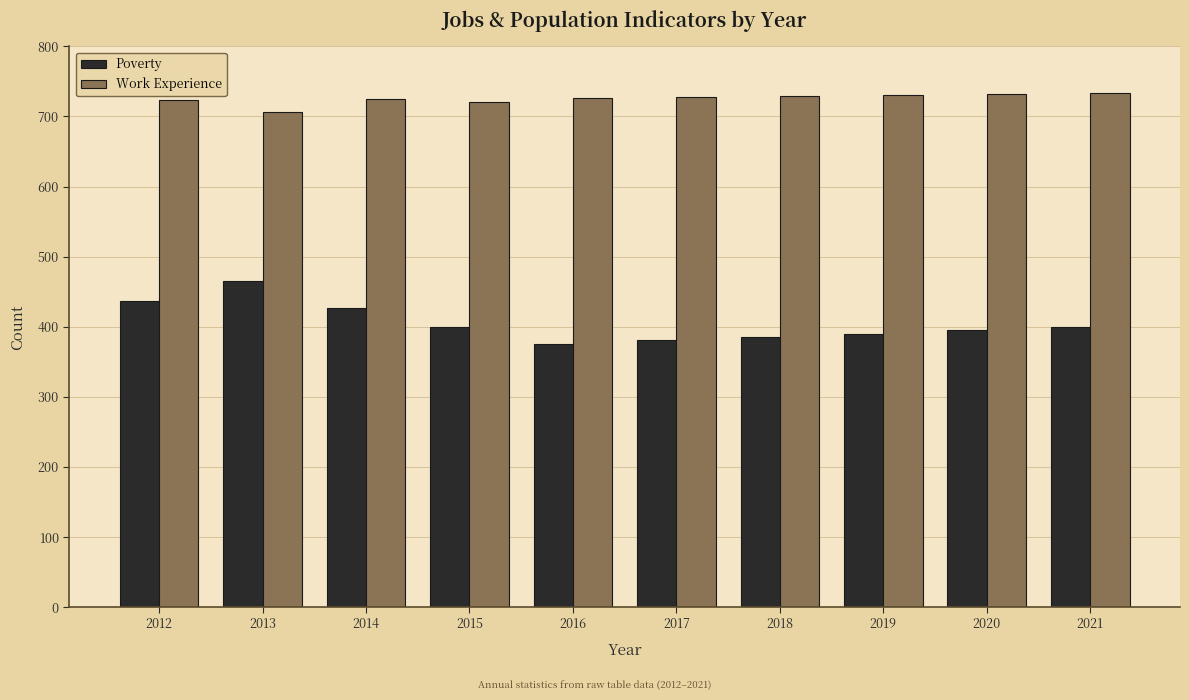

Count the number of categories in the chart.

10